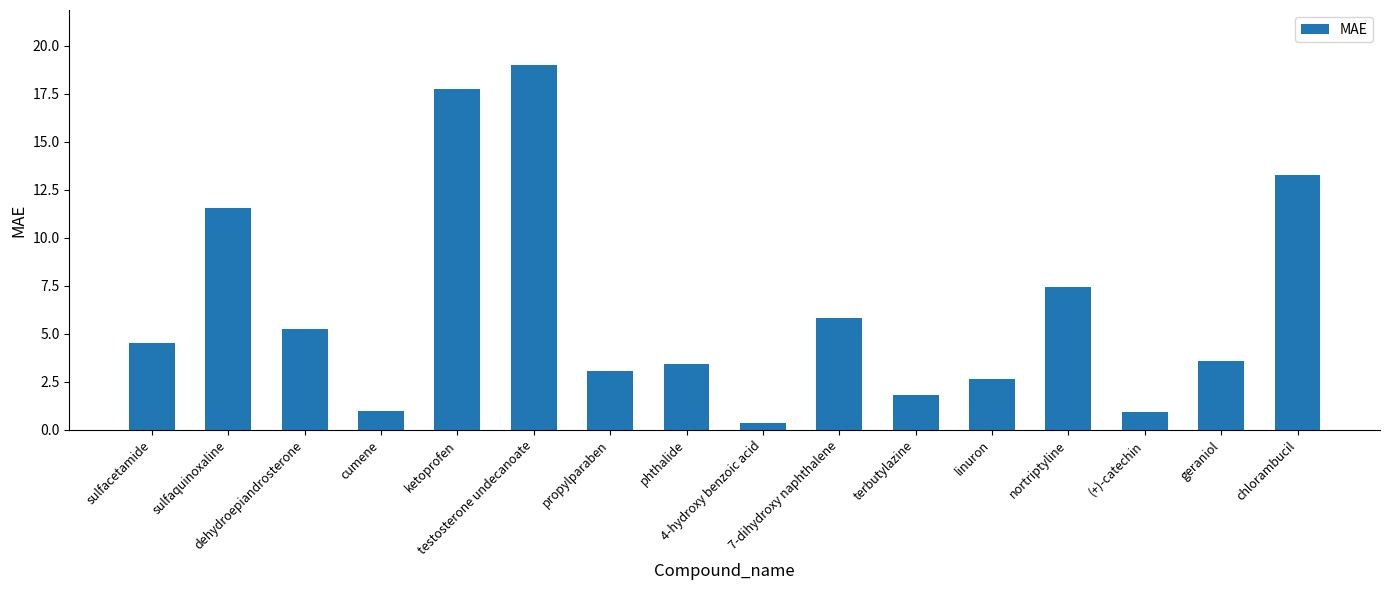

Which label corresponds to the smallest value in the chart?

4-hydroxy benzoic acid